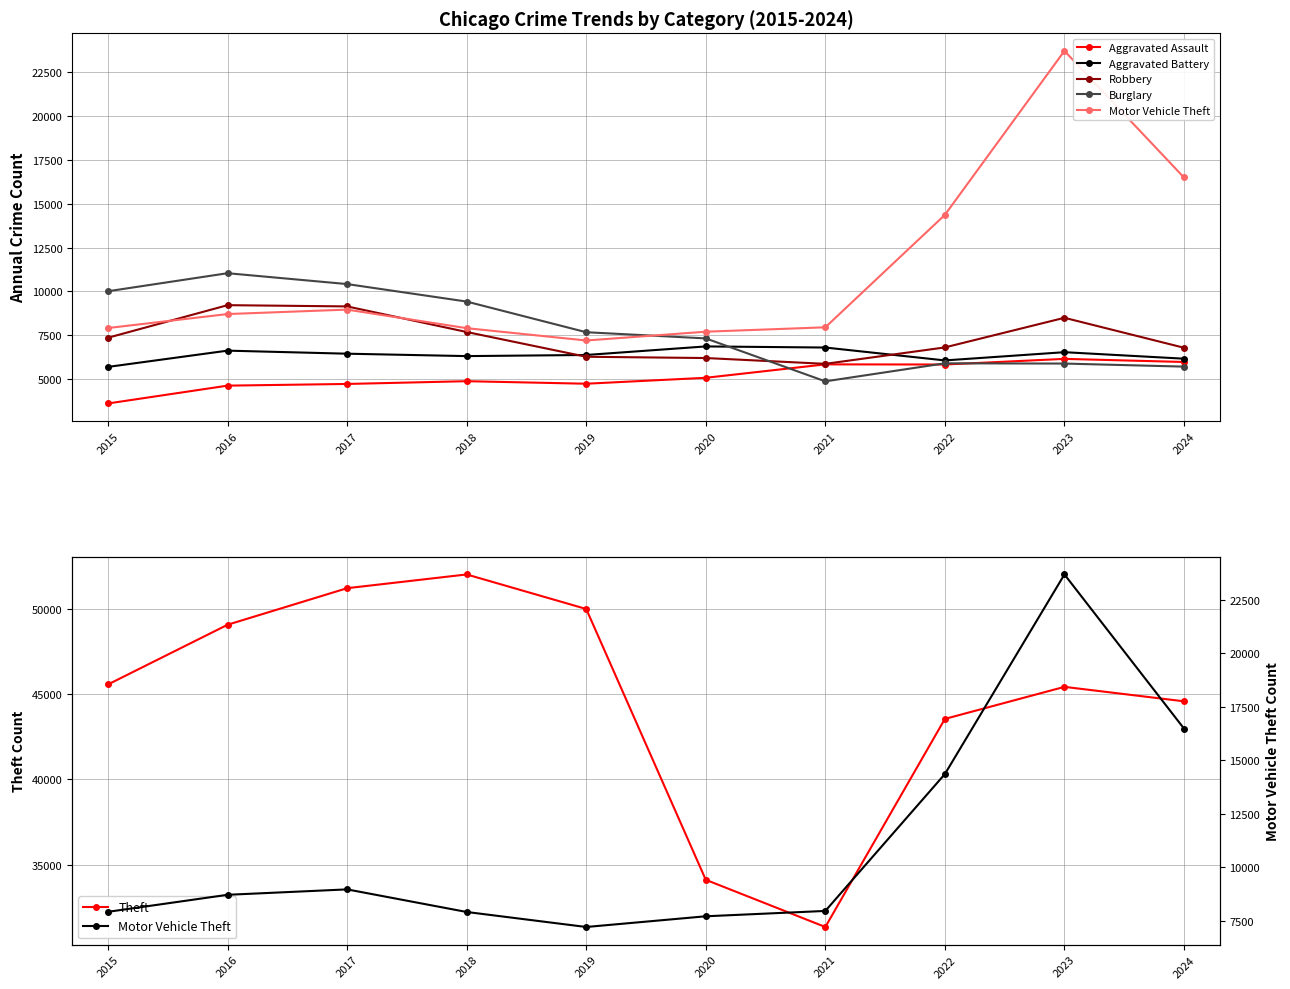

List the series in order of their peak value, lowest first.

Aggravated Assault, Aggravated Battery, Robbery, Burglary, Motor Vehicle Theft, Theft